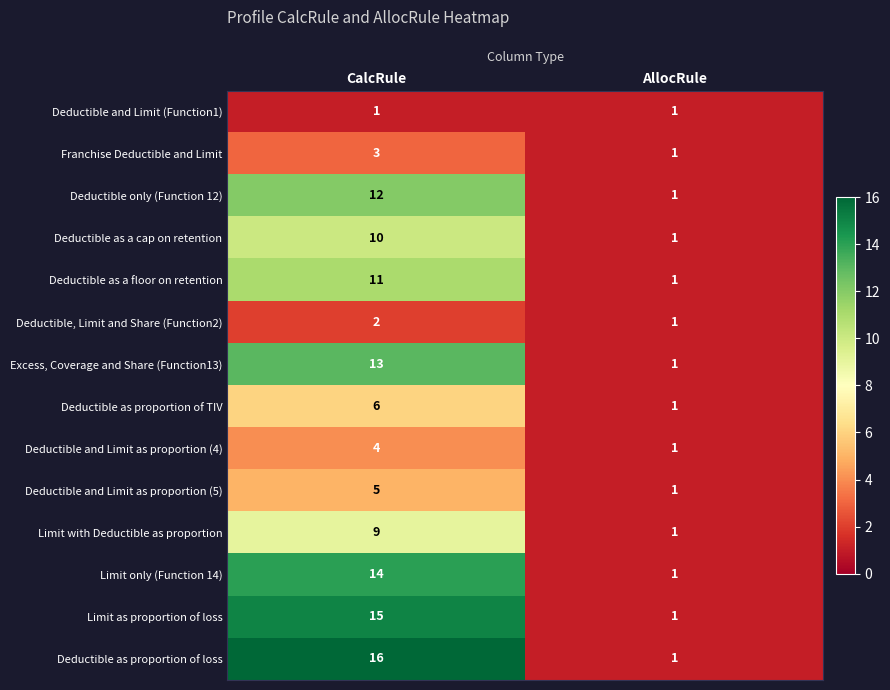

What is the total value across all series at CalcRule?

121